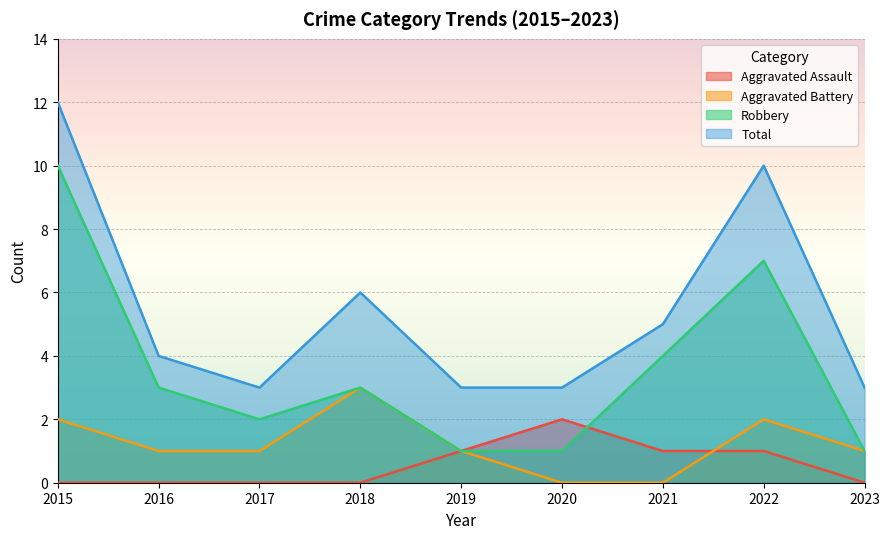

Which category has the lowest value across all series?

2015